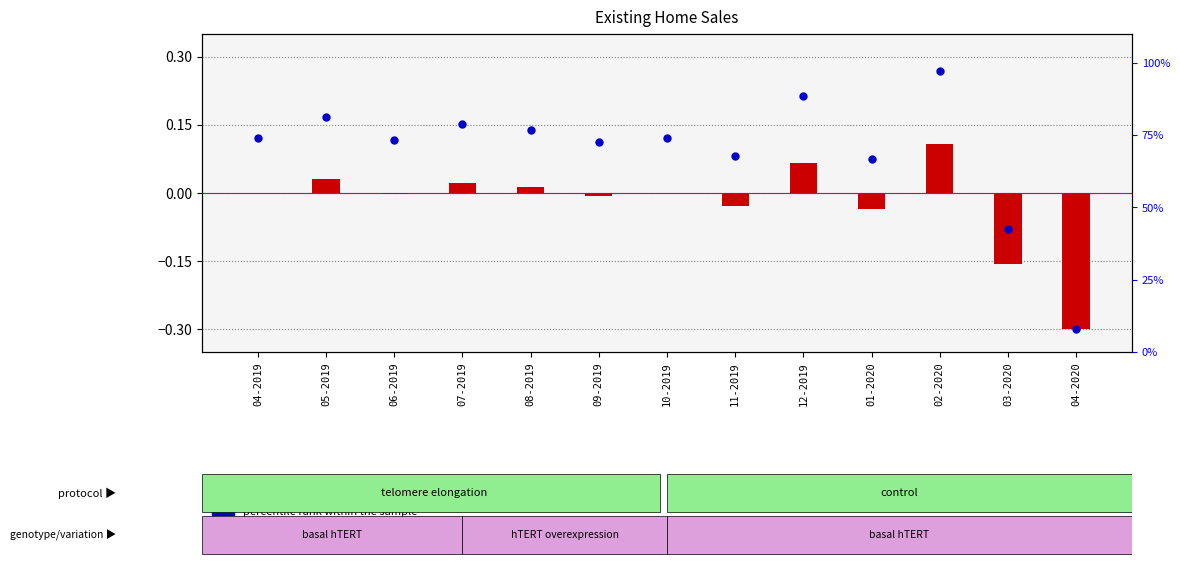

Is the value of percentile rank within the sample at 12-2019 greater than the value of transformed count at 05-2019?

Yes